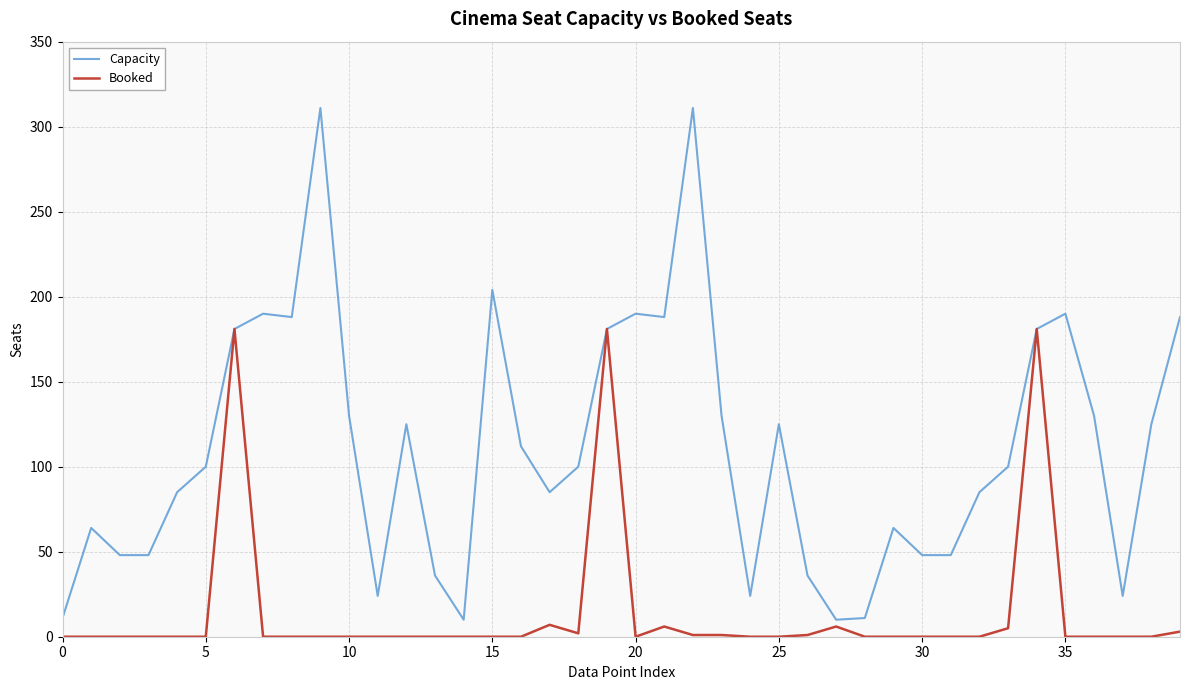

How many categories are shown in the chart?

40